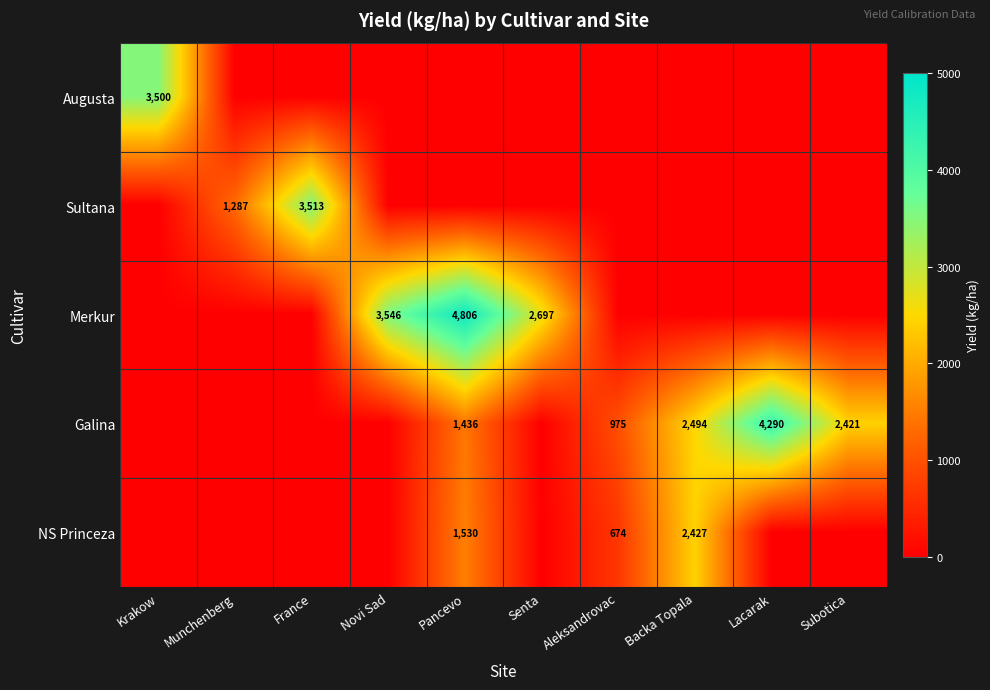

The value of Sultana at Munchenberg is 809. True or false?

False